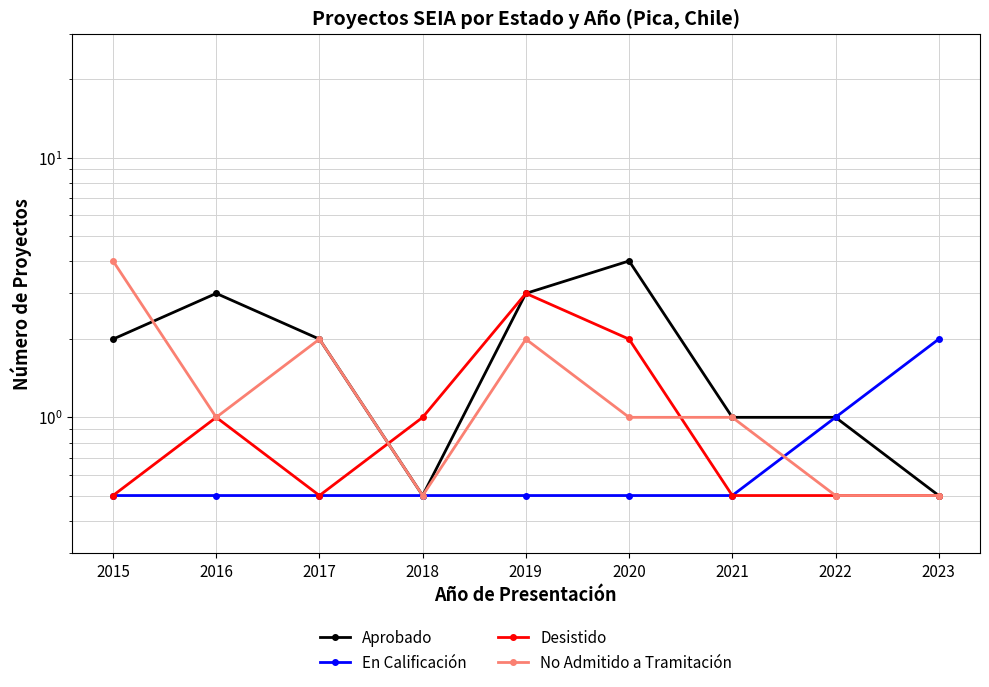

Is it true that Aprobado equals 1.0 at 2021?

True